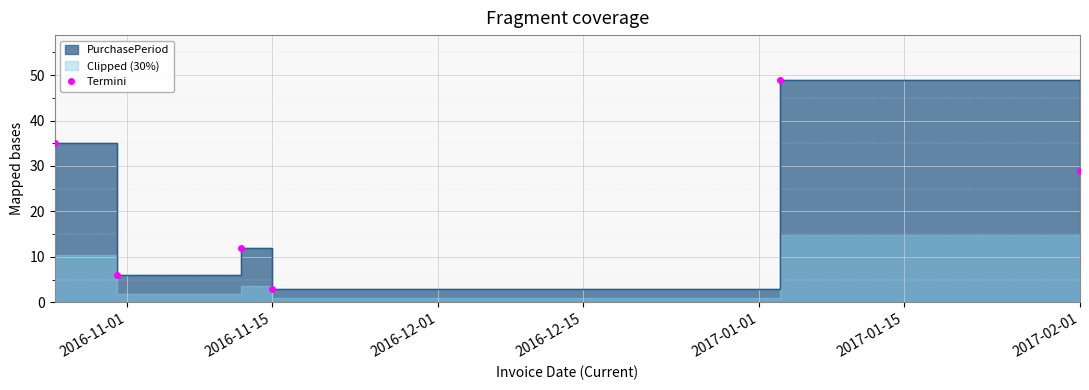

Which label corresponds to the smallest value in the chart?

2016-11-15